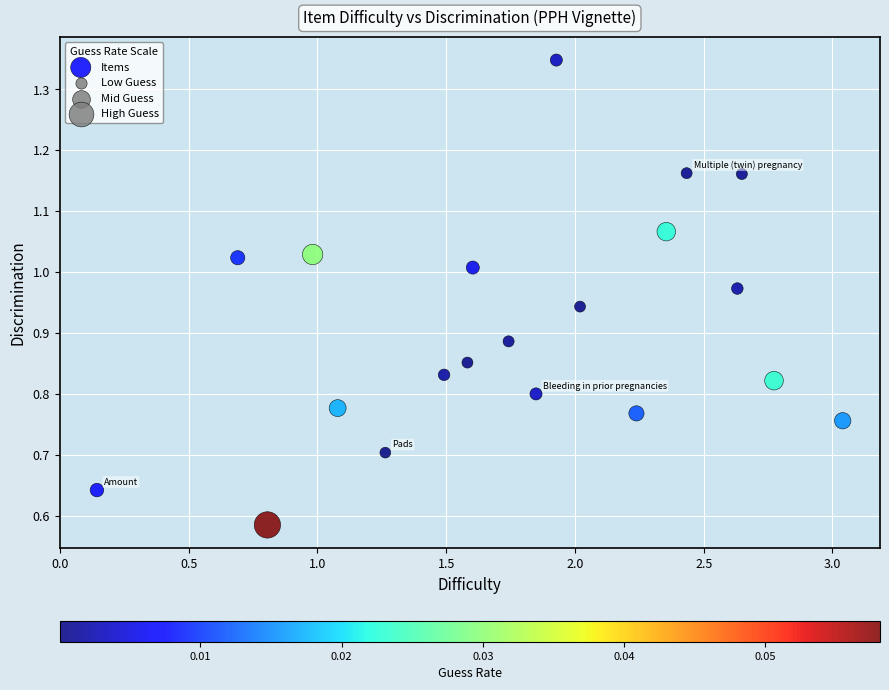

What is the range of X values (max minus min)?

2.9